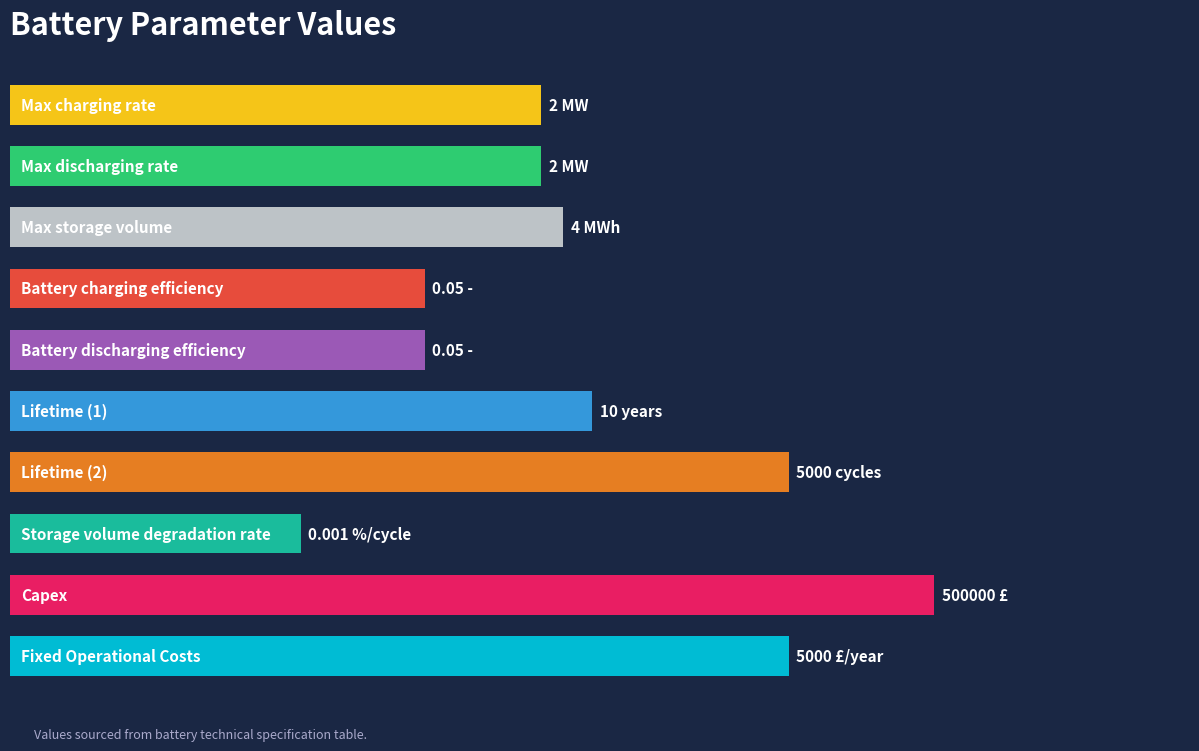

What is the sum of all values?

79.7